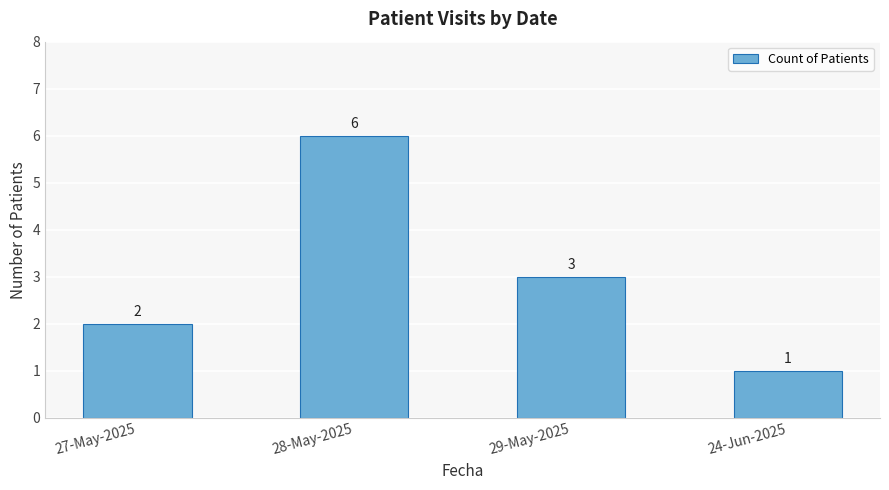

Reading left to right, transcribe all the data shown in this chart.

27-May-2025=2	28-May-2025=6	29-May-2025=3	24-Jun-2025=1